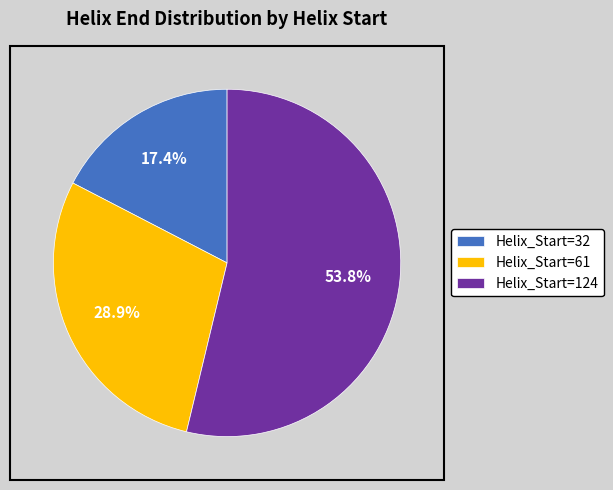

To the nearest percent, what is the difference between the largest and smallest slice percentages?

36%